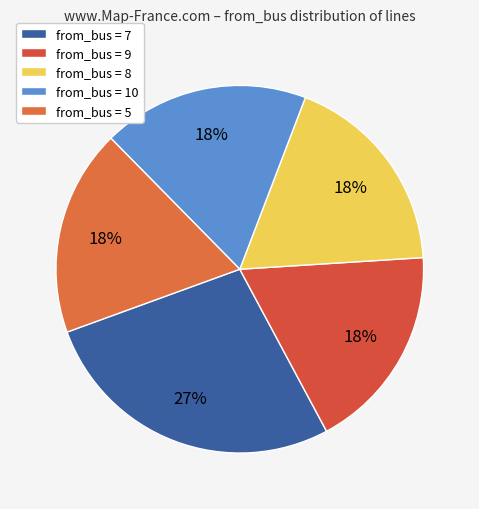

To the nearest percent, what is the average slice percentage?

20%